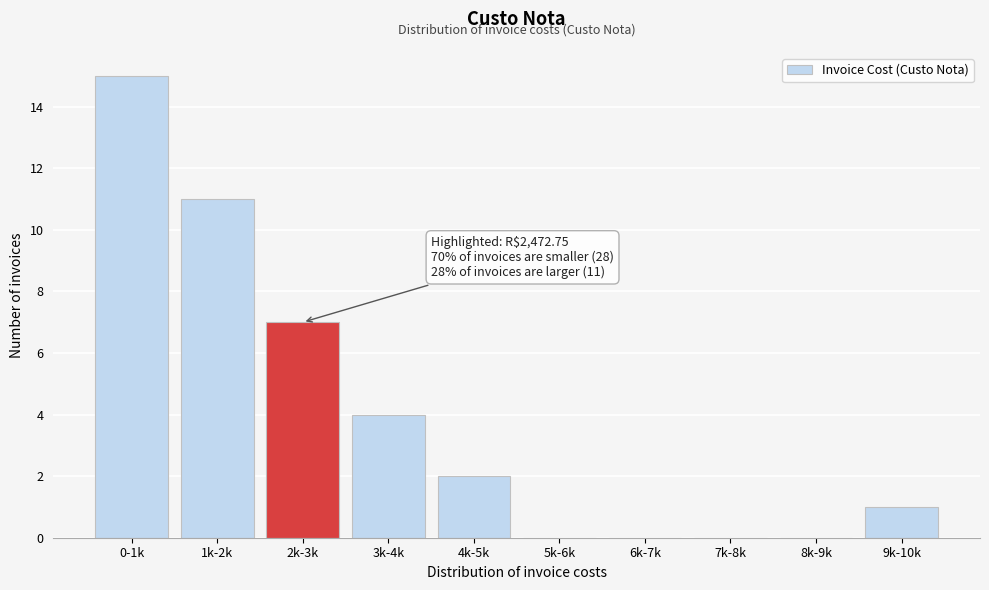

Reading left to right, what are all the values shown in this chart?

0-1k=15	1k-2k=11	2k-3k=7	3k-4k=4	4k-5k=2	5k-6k=0	6k-7k=0	7k-8k=0	8k-9k=0	9k-10k=1